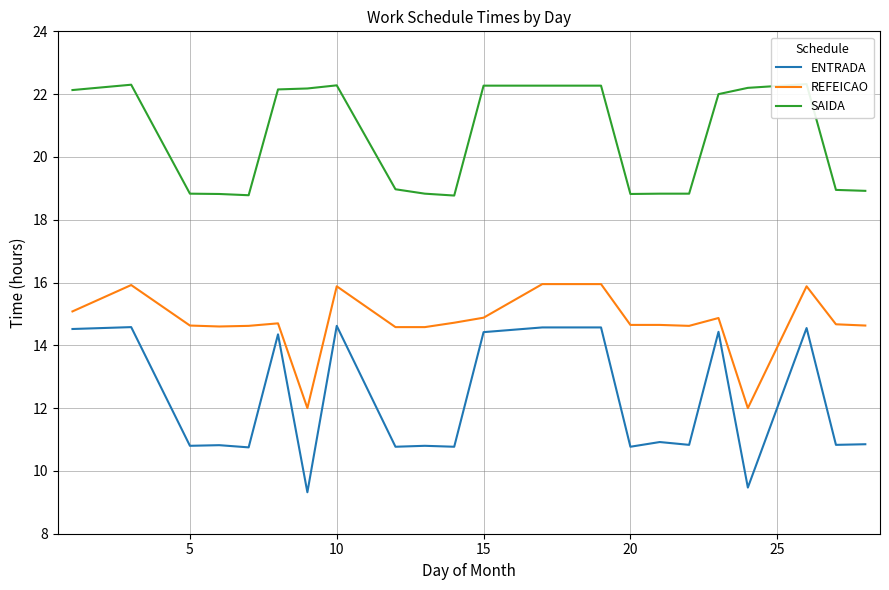

True or false: REFEICAO and ENTRADA cross at least once.

False